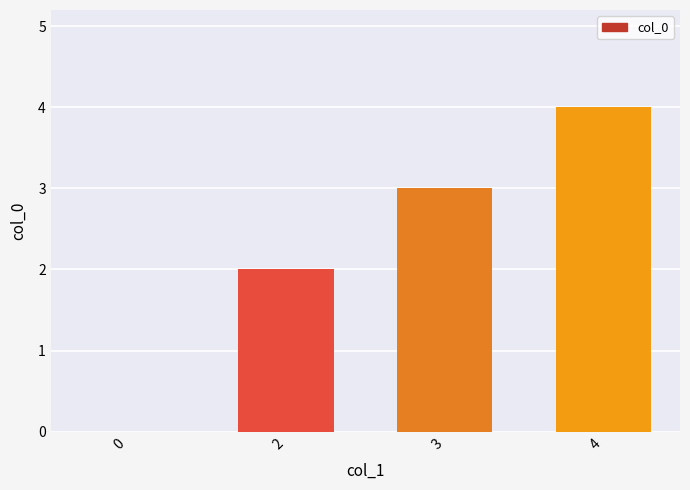

What is the ratio of the value at 3 to the value at 2?

1.5